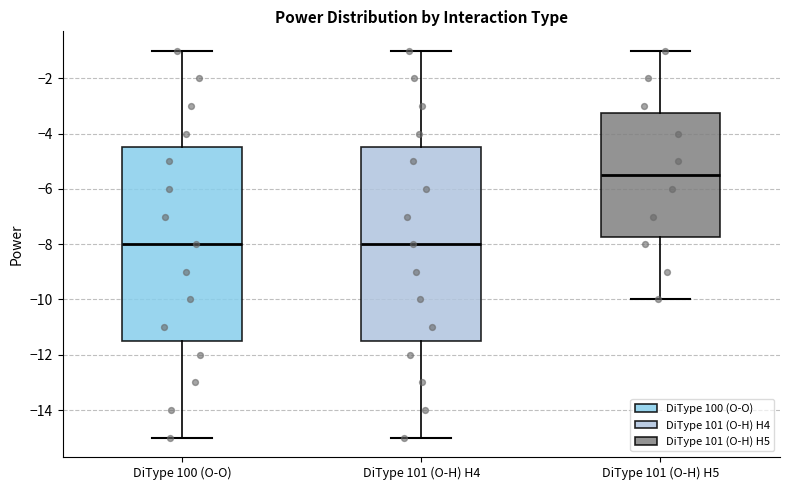

Which box's median line is the highest?

DiType 101 (O-H) H5